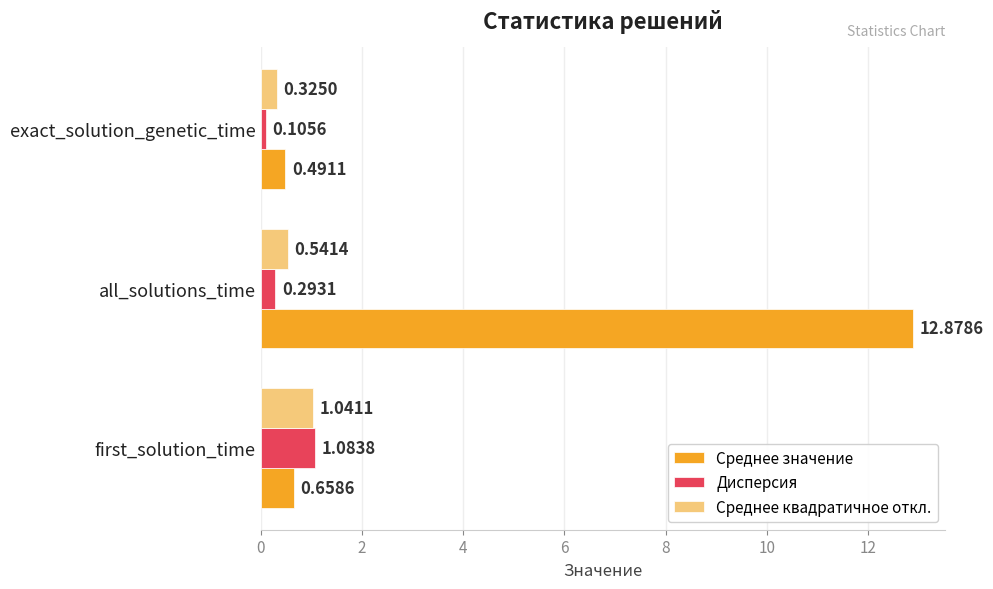

Rank the series at first_solution_time from lowest to highest value.

Среднее значение, Среднее квадратичное откл., Дисперсия